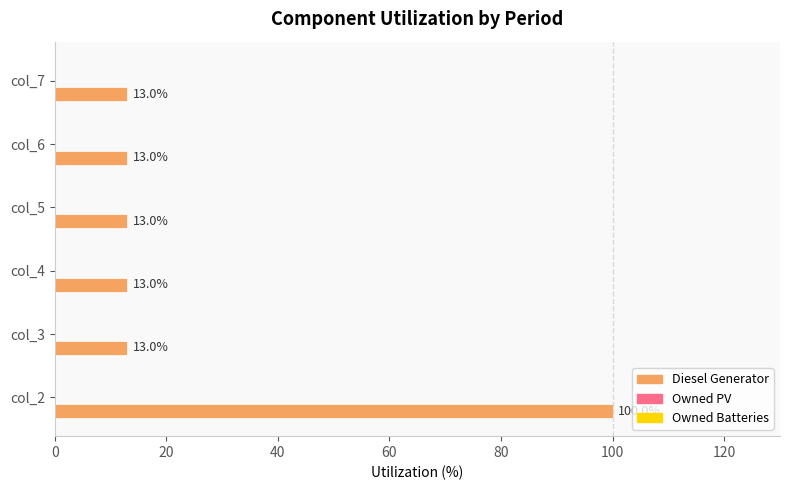

True or false: the data shows 13 at col_6.

True